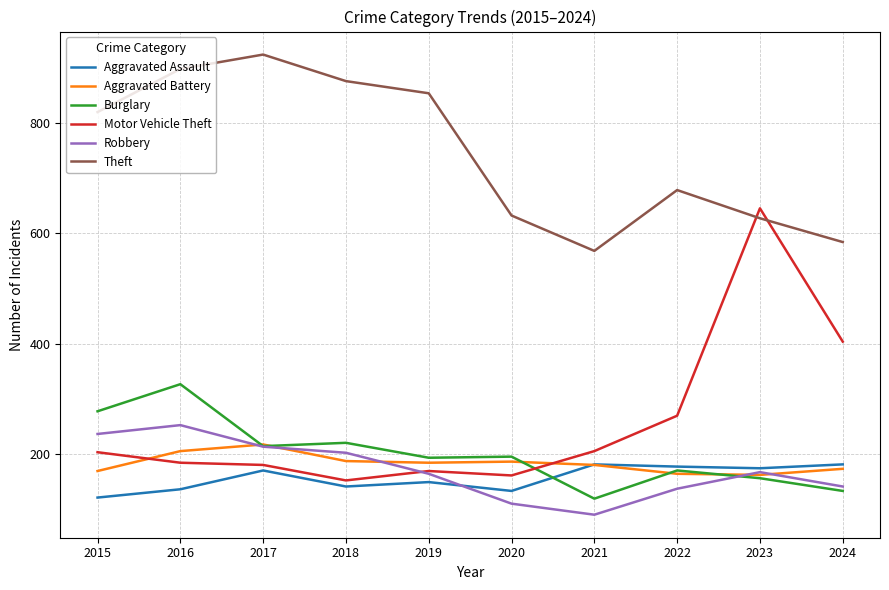

Between which two adjacent categories do Motor Vehicle Theft and Theft first intersect?

2022 and 2023